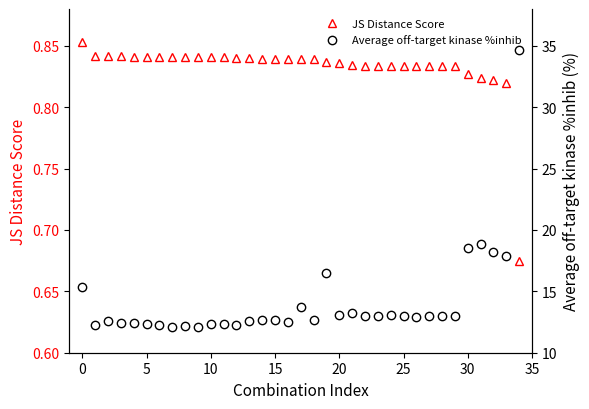

True or false: Average off-target kinase %inhib has a value of 12.3 at 31.

False